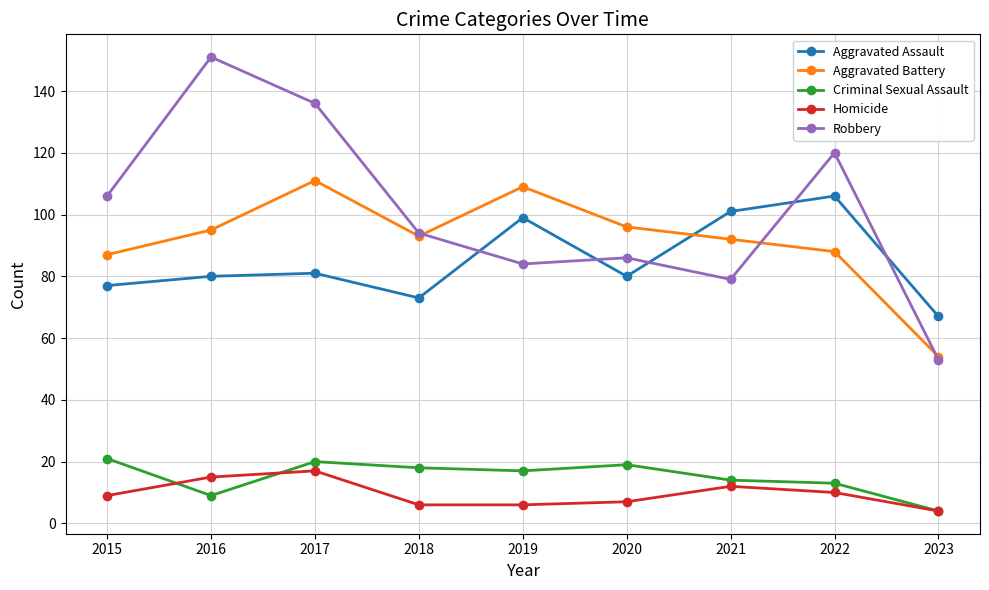

How many lines are shown in the chart?

5